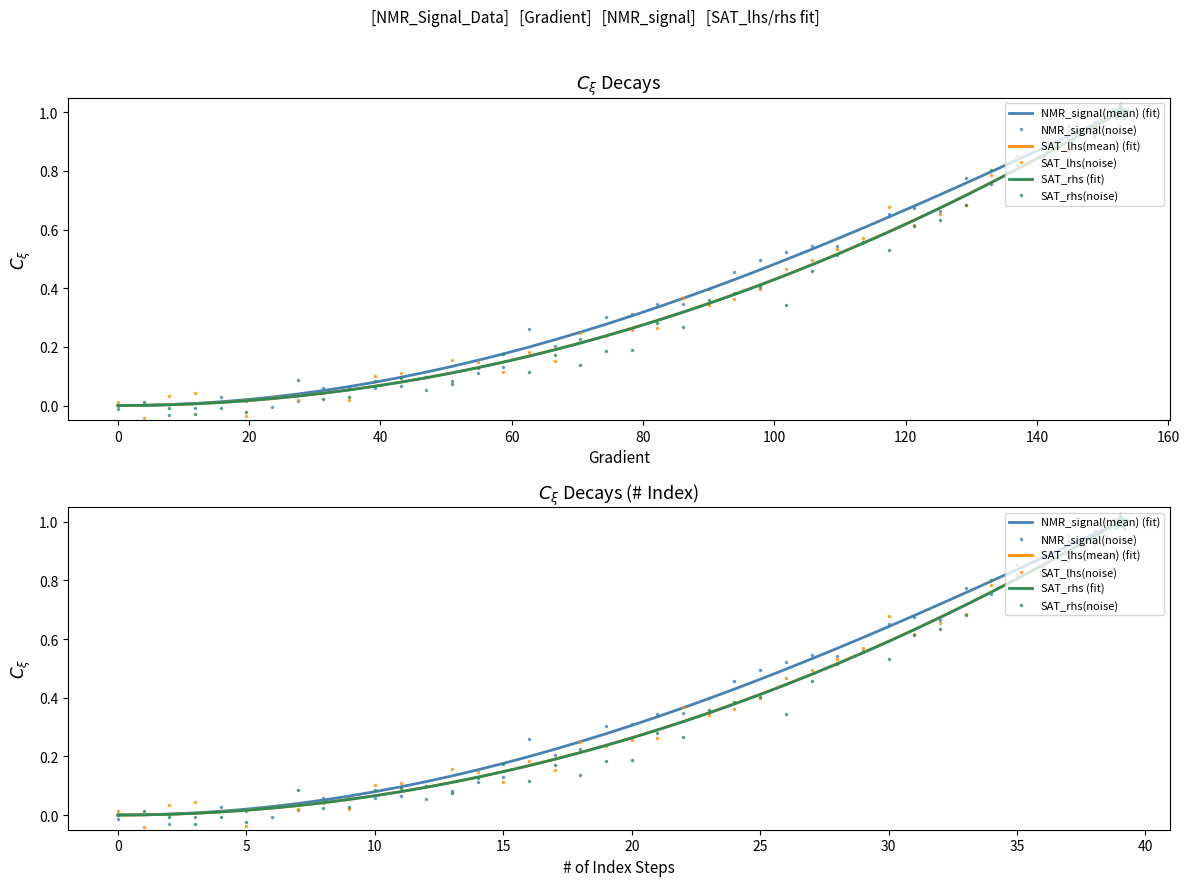

At which category does the chart reach its peak across all series?

39